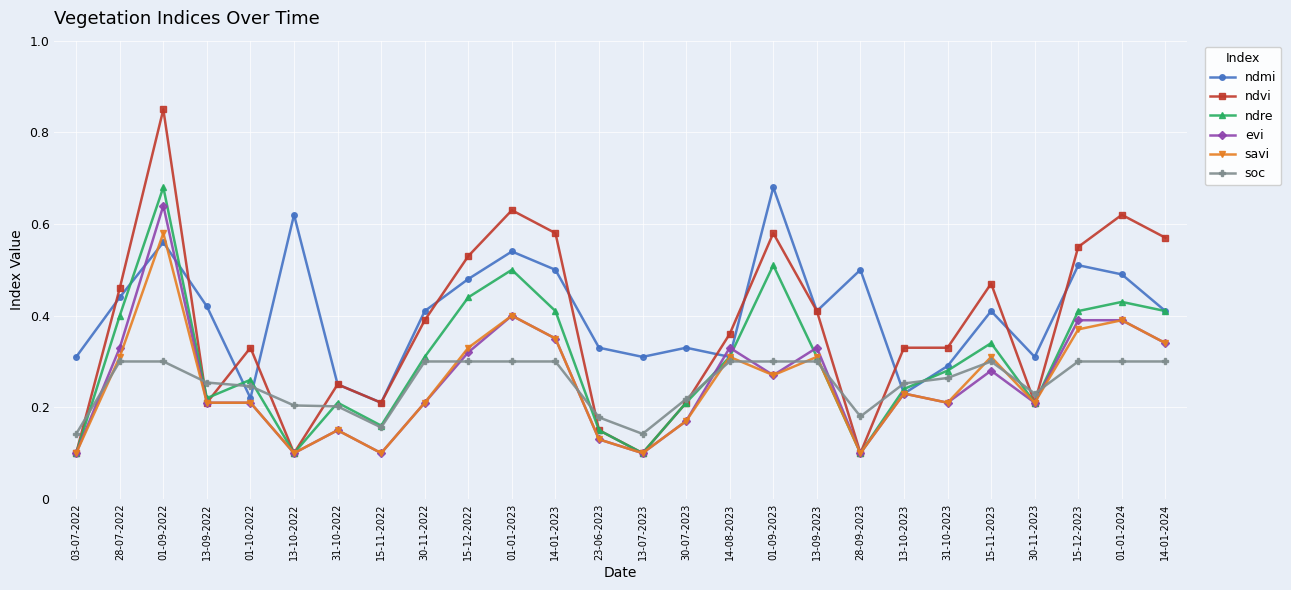

The value of ndmi at 13-09-2023 is 0.4. True or false?

True